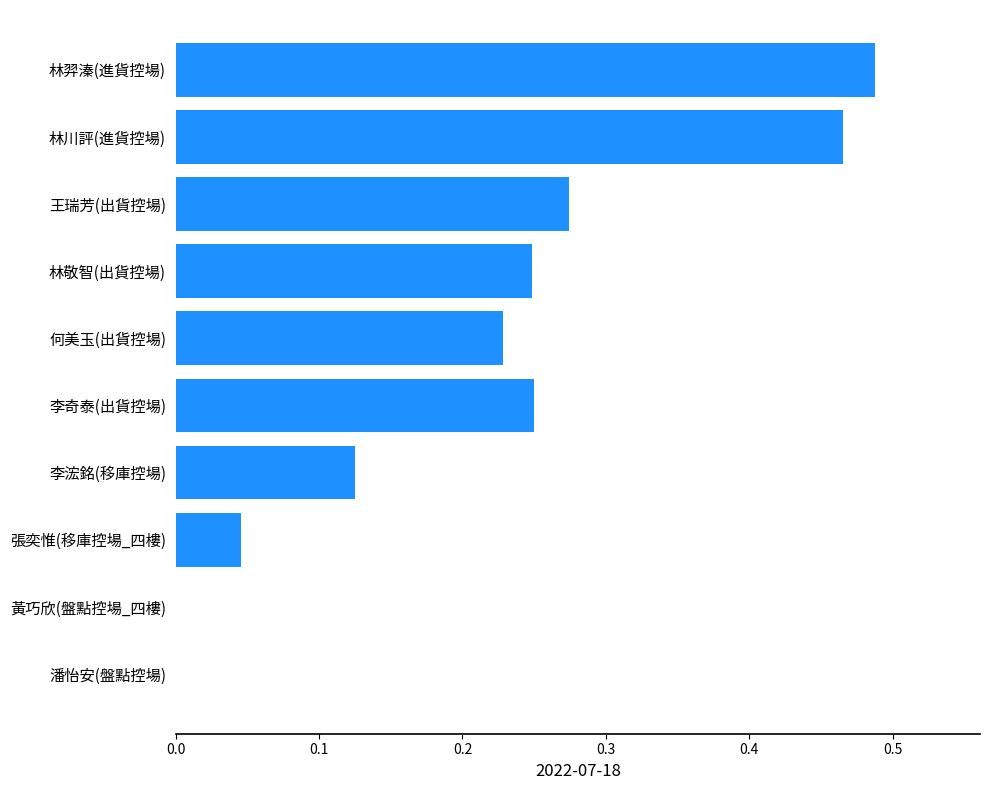

What is the sum of all values?

2.1